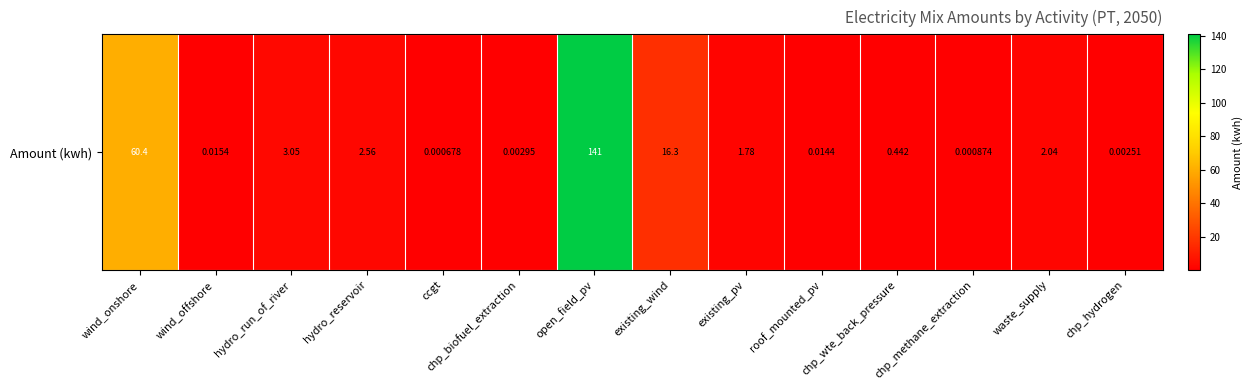

Read the value at hydro_reservoir.

2.6